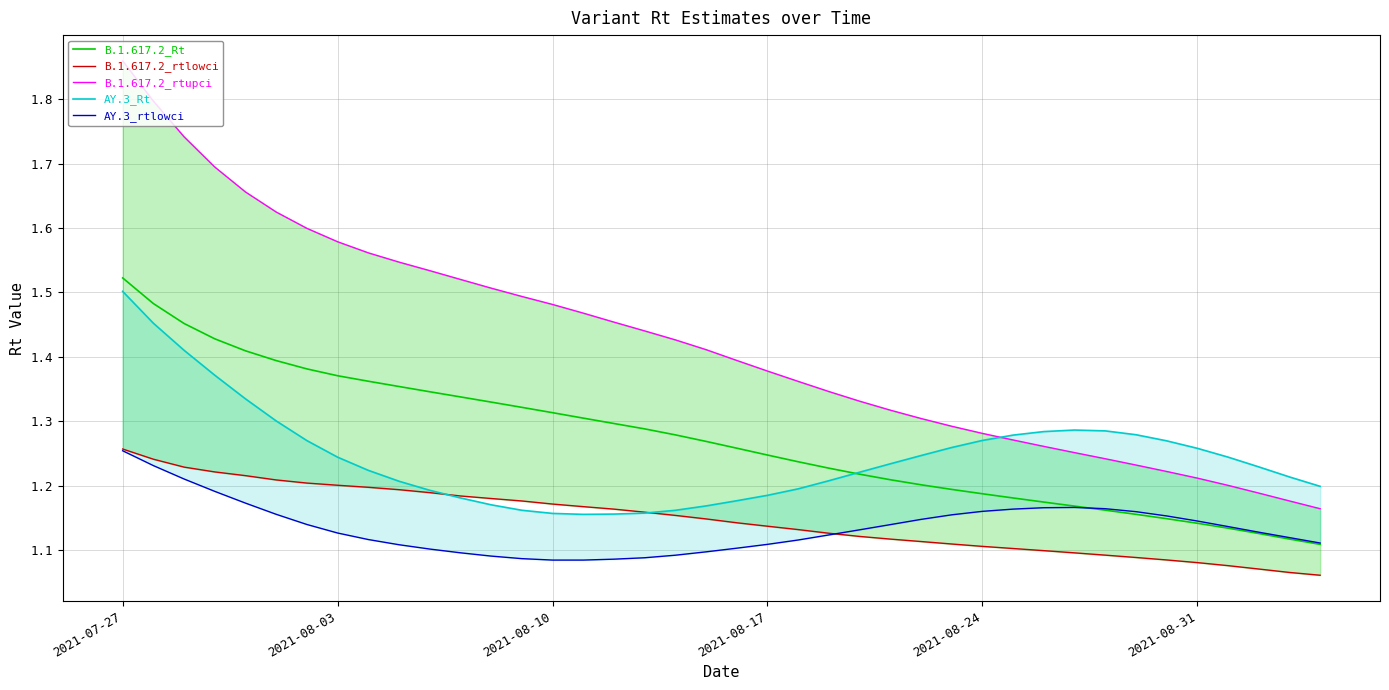

True or false: B.1.617.2_Rt has more than 1 points higher than both neighbors.

False